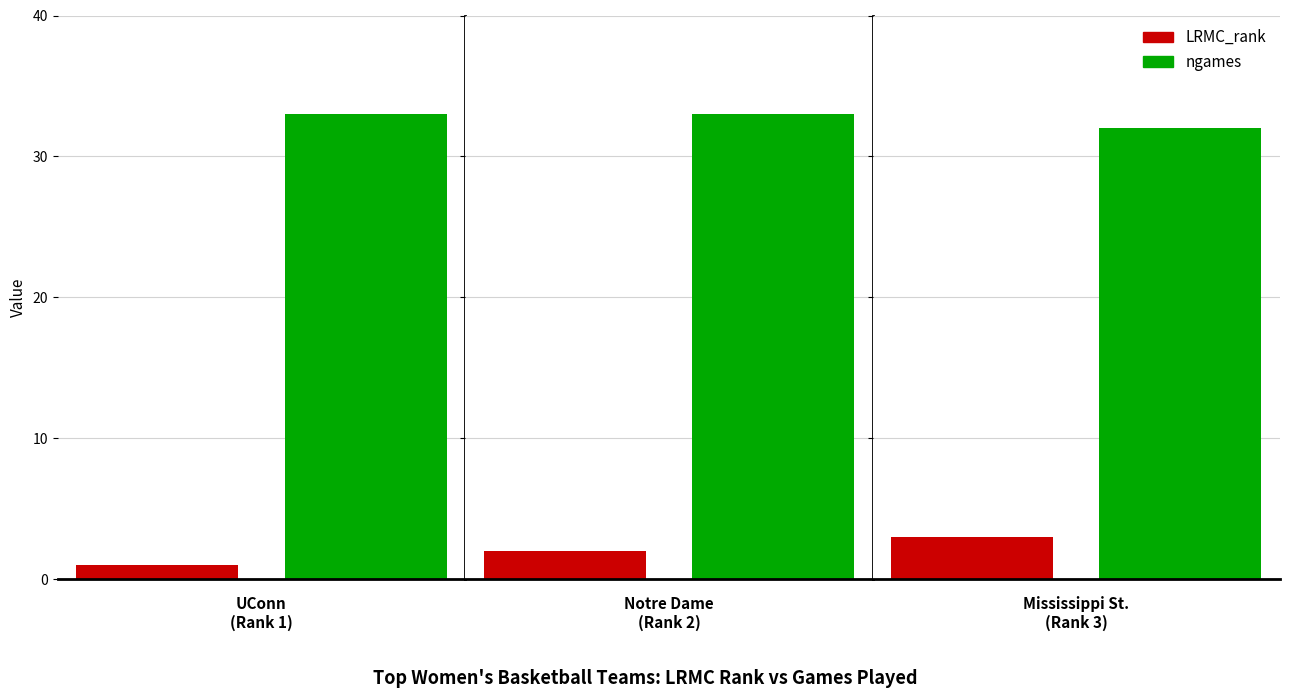

Reading right to left, transcribe all the data shown in this chart.

LRMC_rank: 3	2	1
ngames: 32	33	33